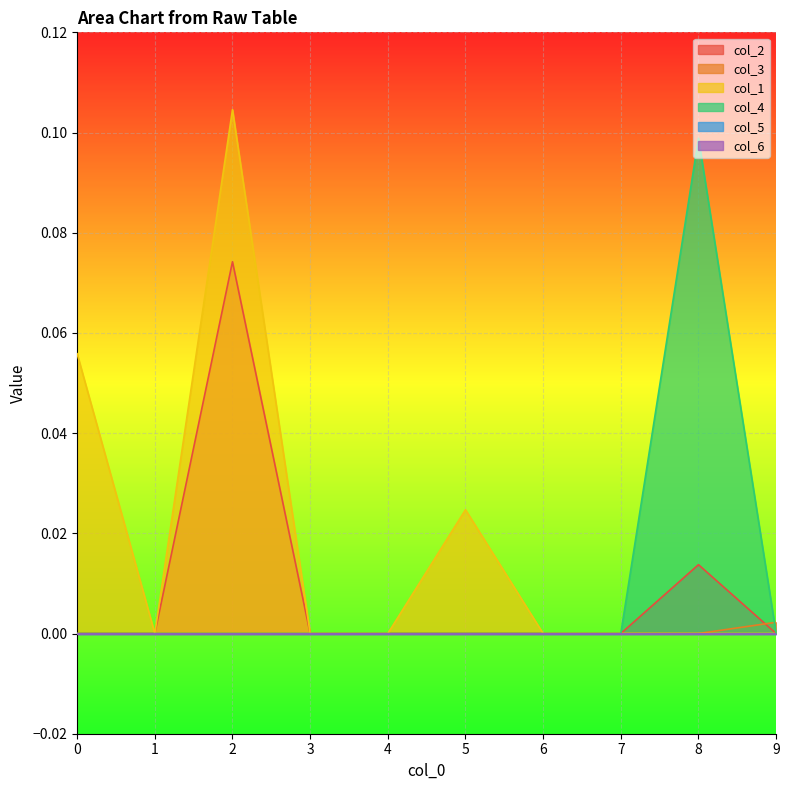

At which category is the sum across all series the highest?

2